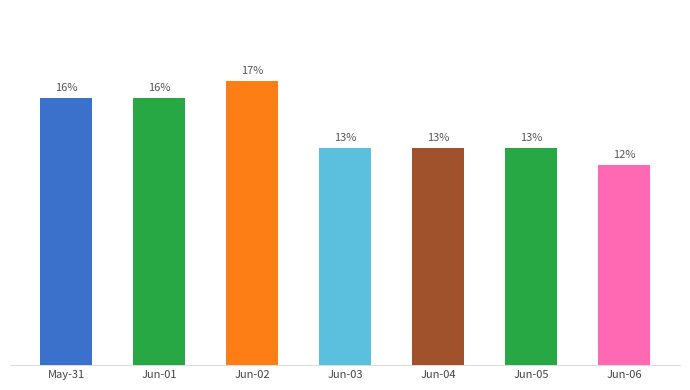

Between Jun-05 and Jun-06, which is larger?

Jun-05